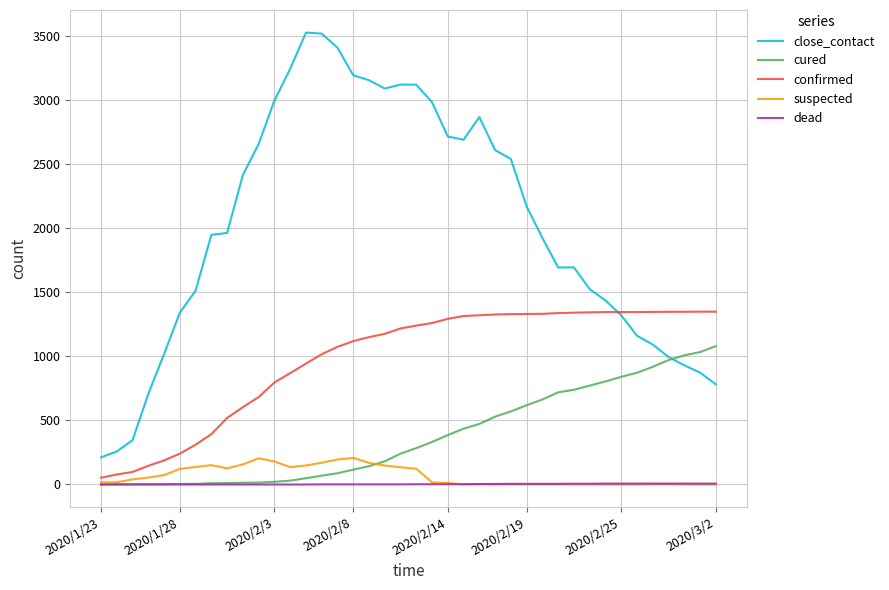

Which series has the largest range (max minus min)?

close_contact